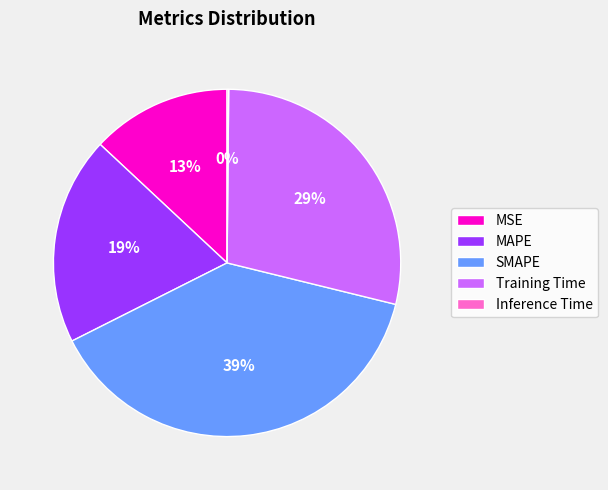

Combined, do SMAPE and MSE account for over 50%?

Yes